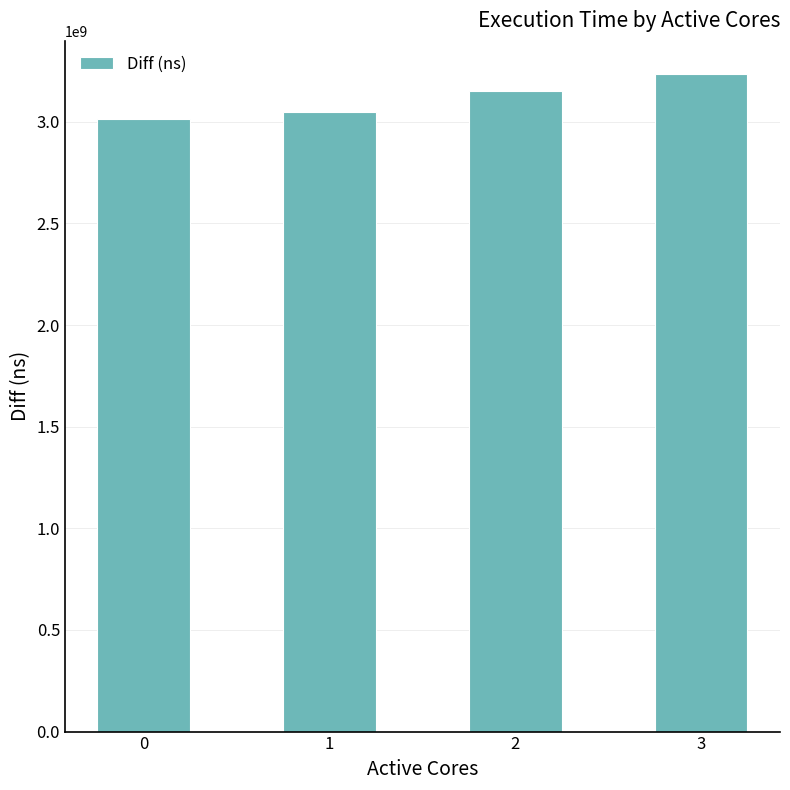

What is the change in value from 0 to 3?

+220532114